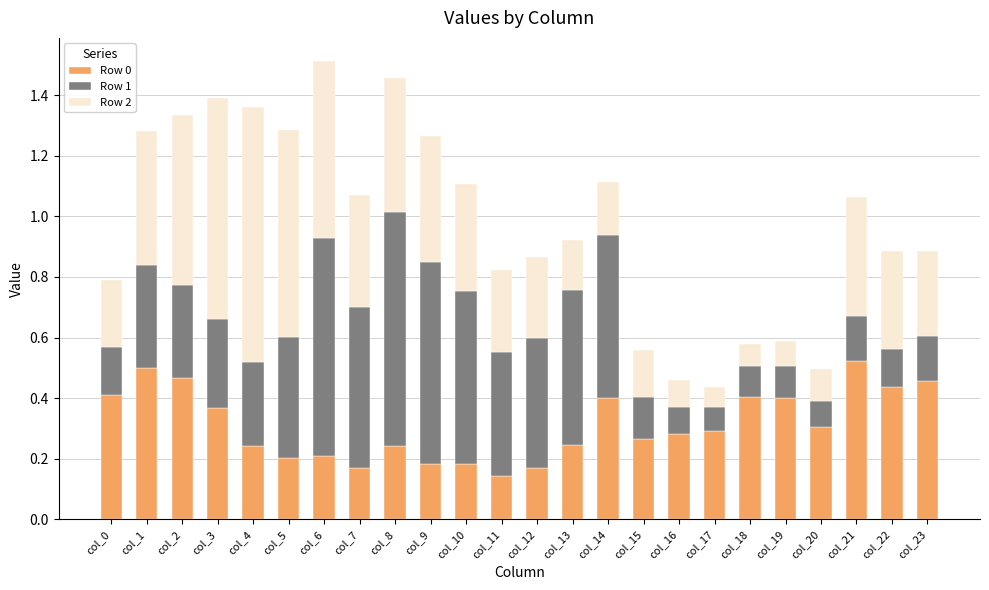

The value of Row 0 at col_11 is 0.1. True or false?

True